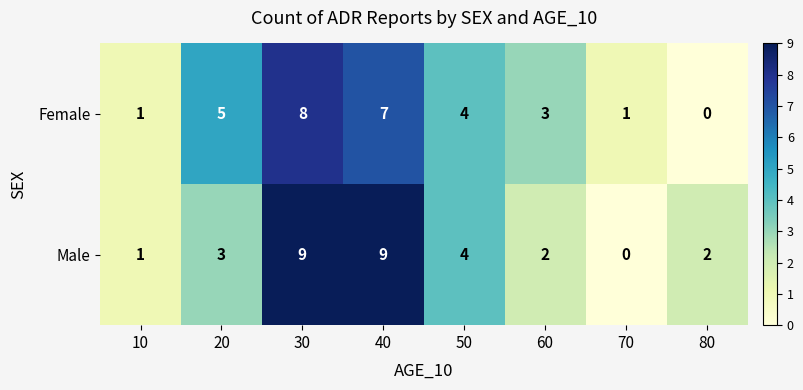

How many Male values are between 2 and 9?

6